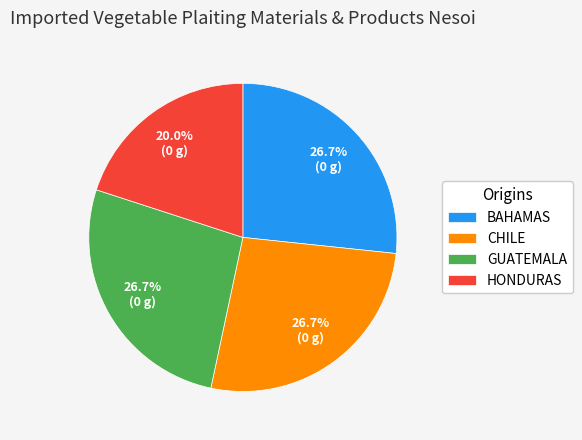

Does GUATEMALA account for over 50% of the chart?

No